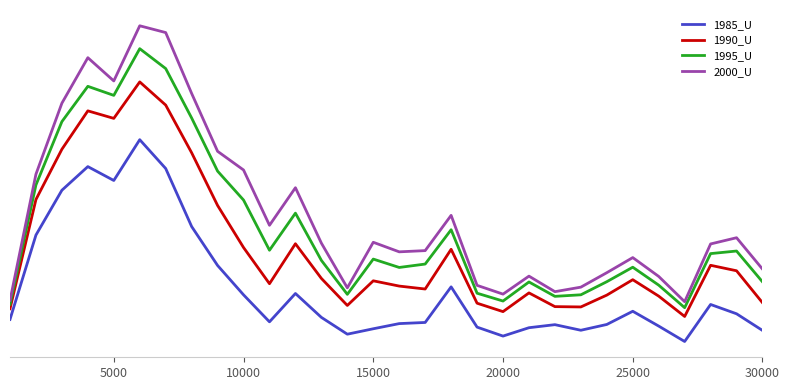

What are all the series names shown in the legend?

1985_U, 1990_U, 1995_U, 2000_U